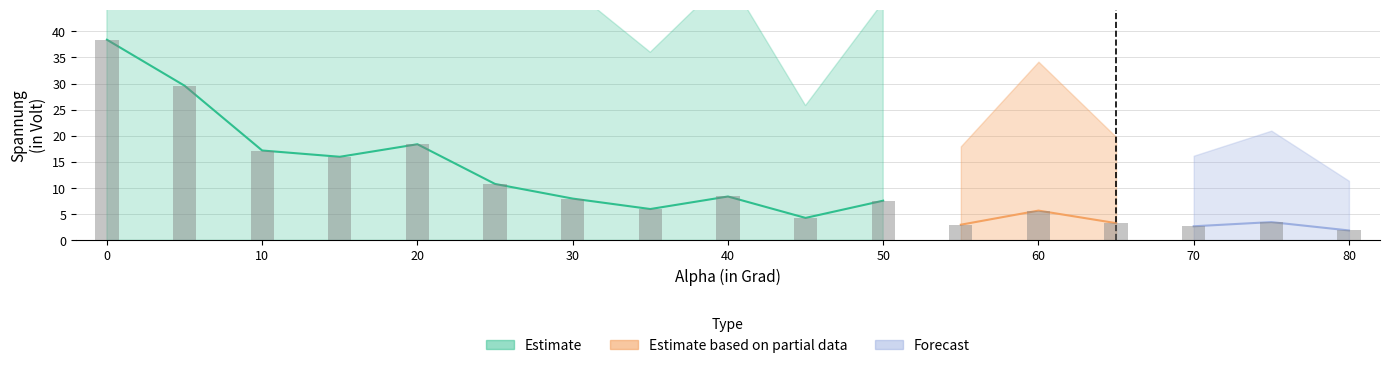

Are the bars grouped side by side (vs. stacked)?

No